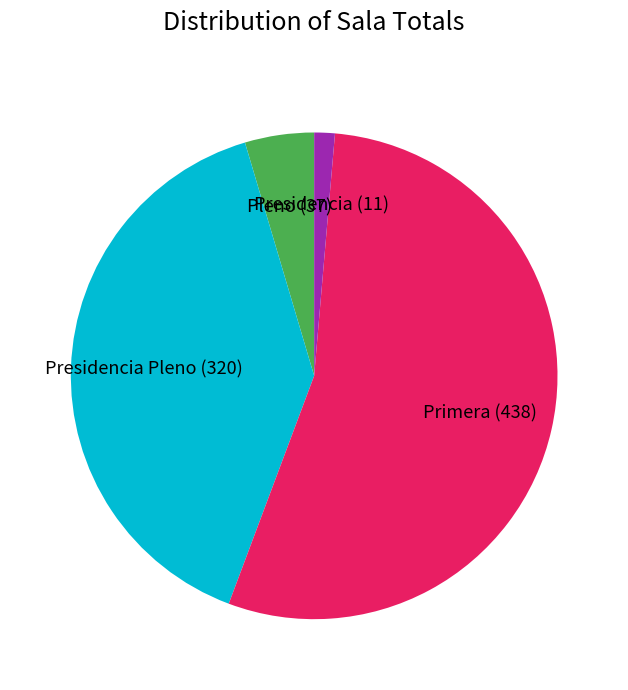

Is it true that Primera is 54% of the pie?

True